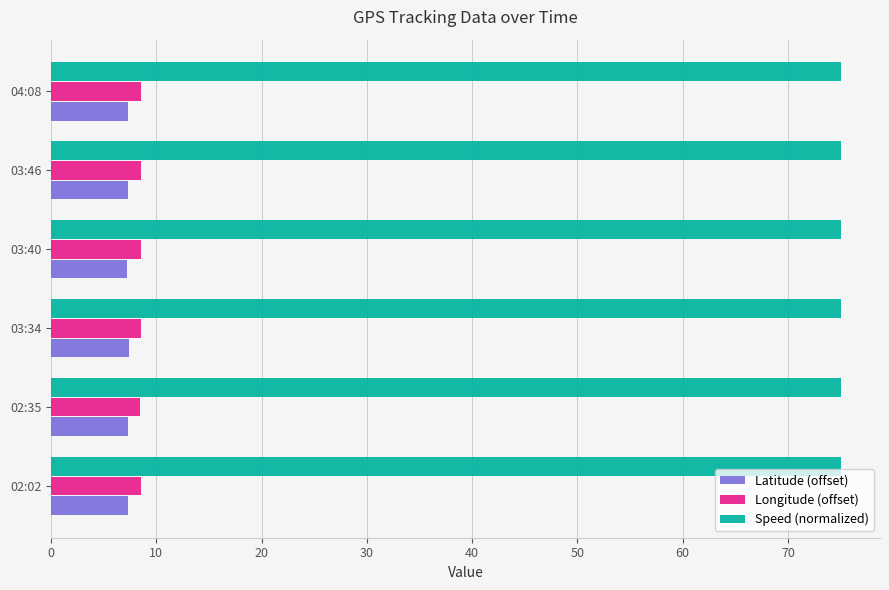

What is the sum of all Latitude (offset) values?

43.8